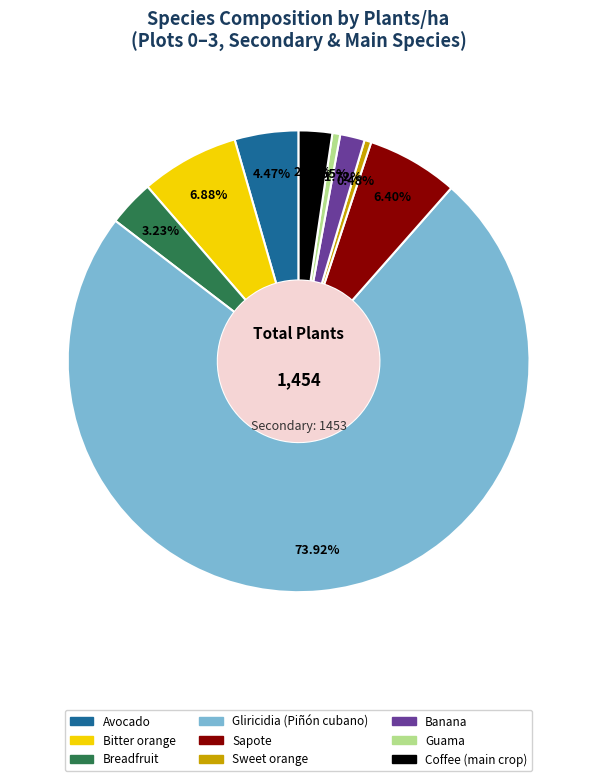

How many segments does this pie chart have?

9